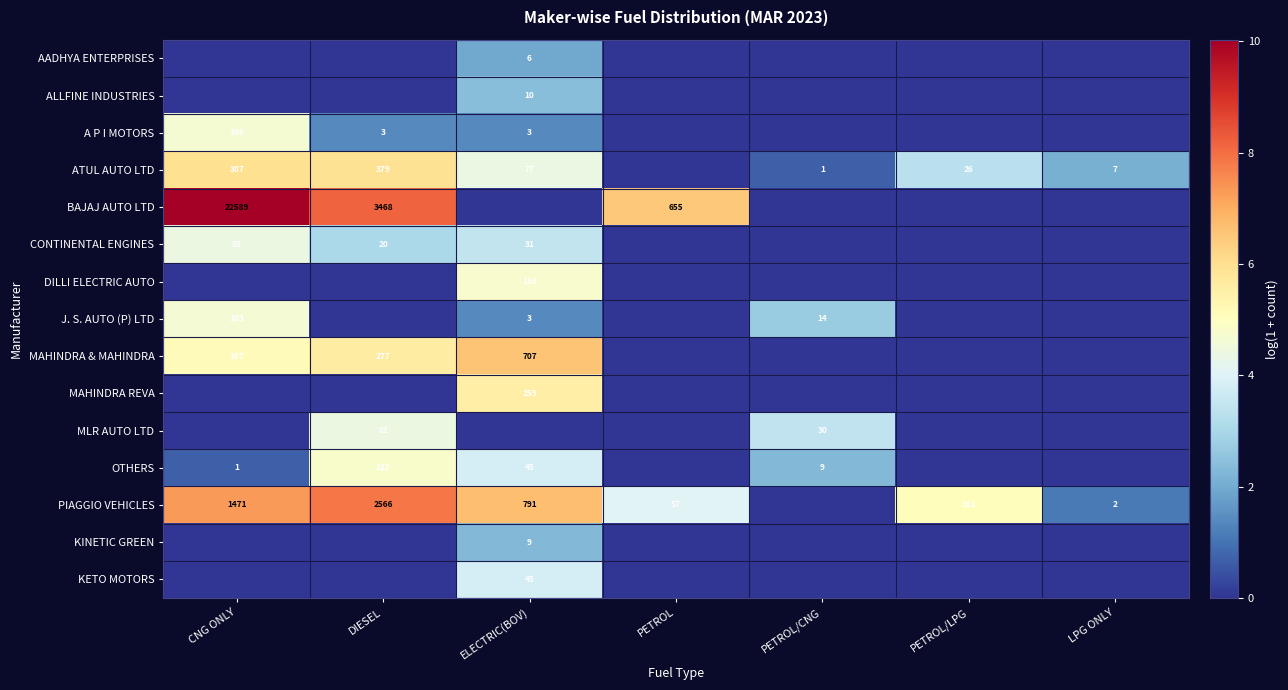

The value of CONTINENTAL ENGINES at CNG ONLY is 82. True or false?

True